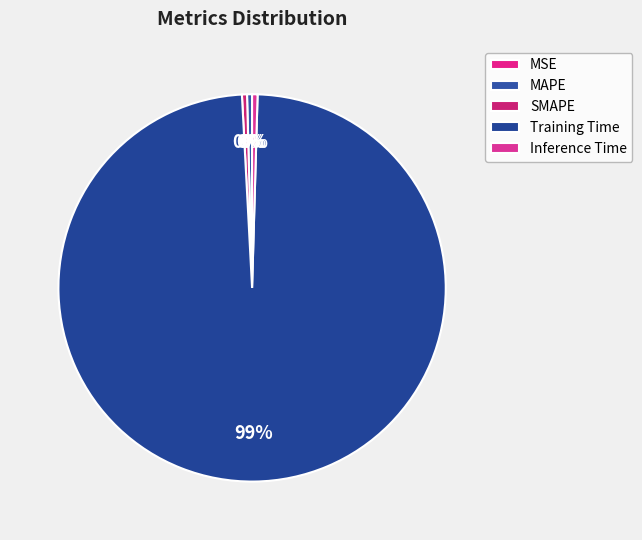

Which category has the smallest portion of the pie?

MSE